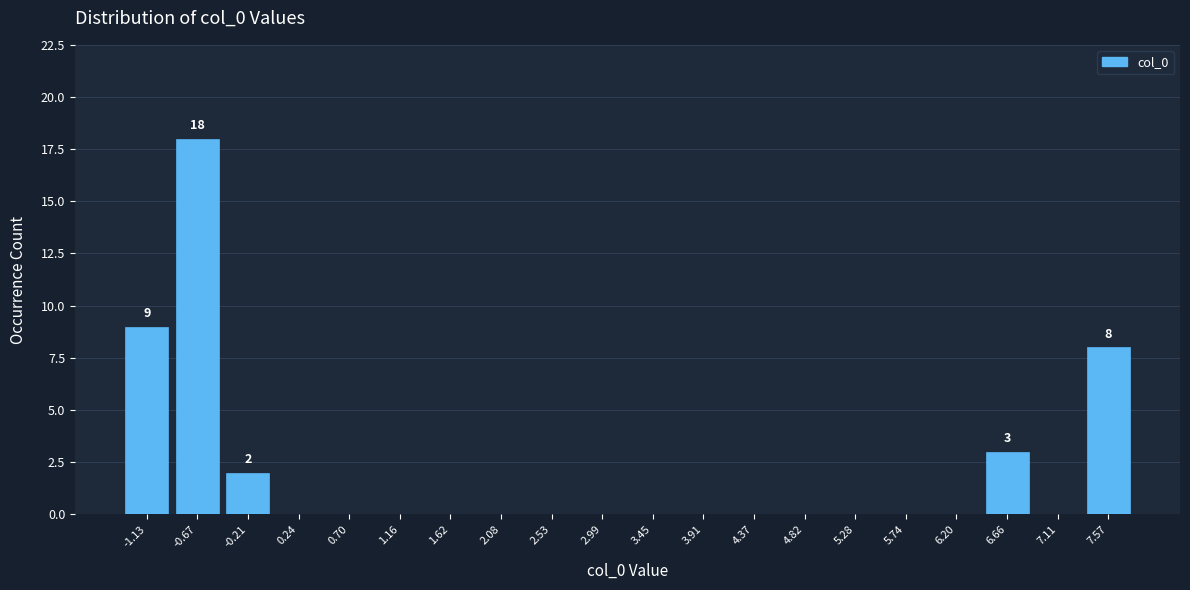

Which range on the x-axis has the tallest bar?

-0.90 to -0.45